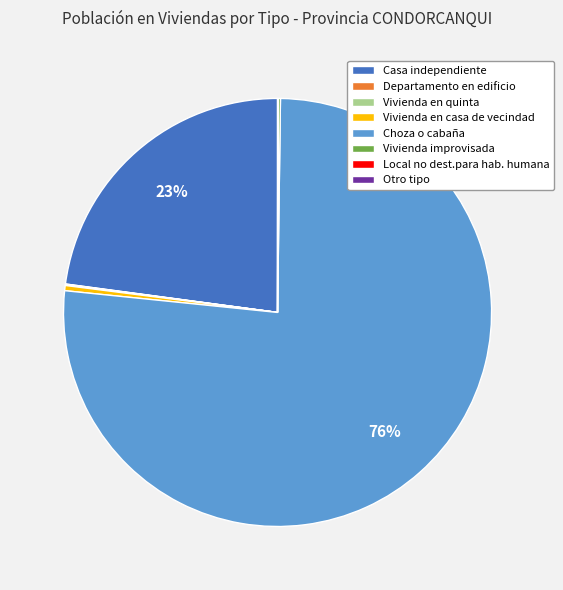

Is there a majority slice in this chart?

Yes